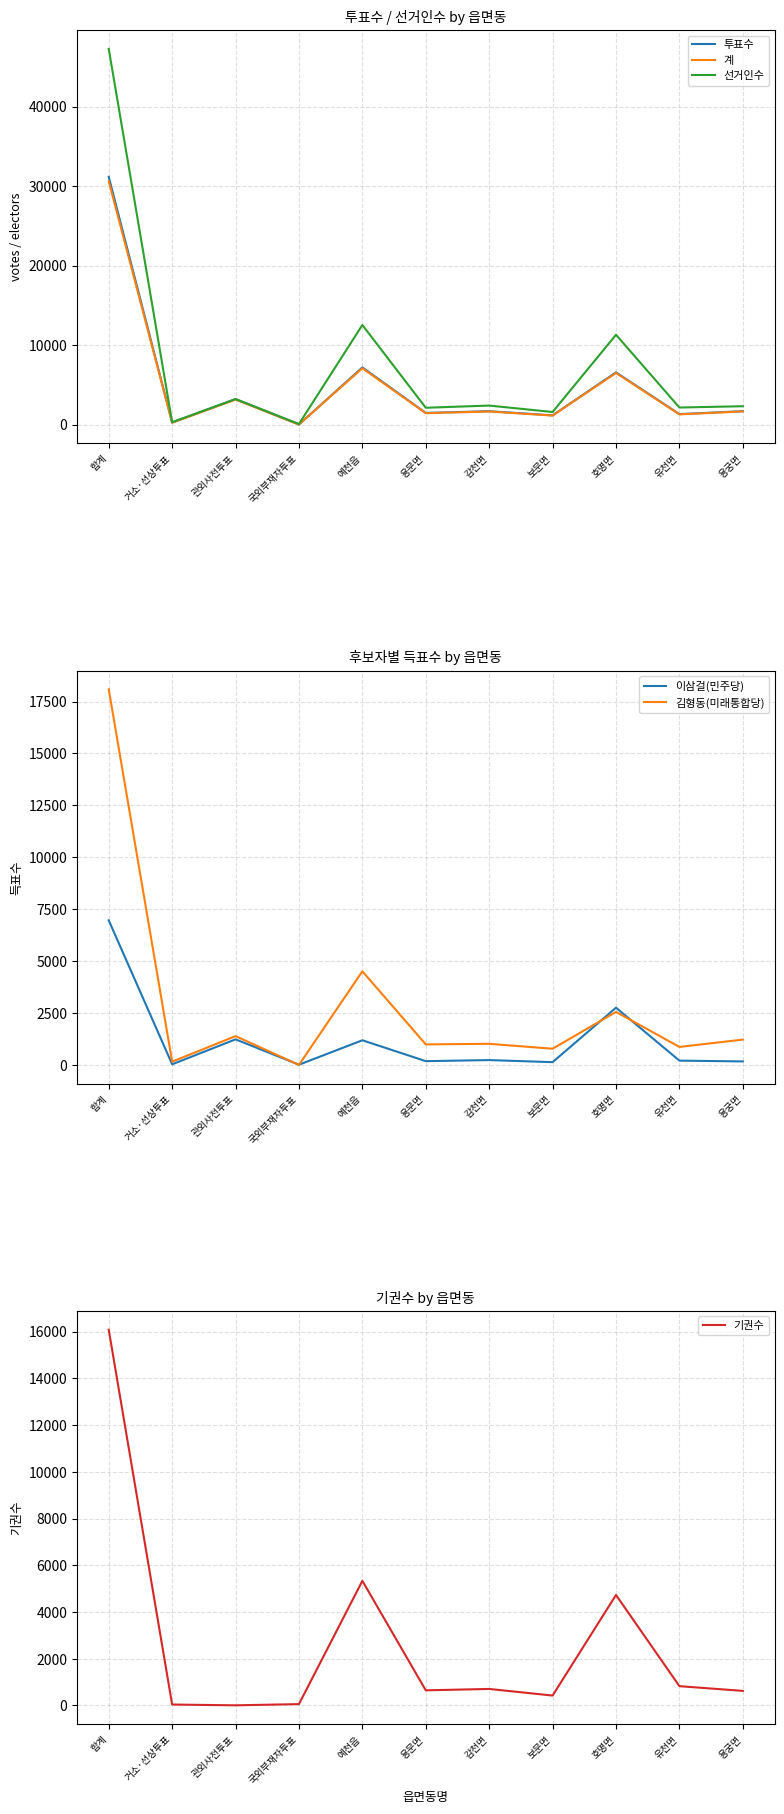

What value does the 이삼걸(민주당) series have at 합계?

6968